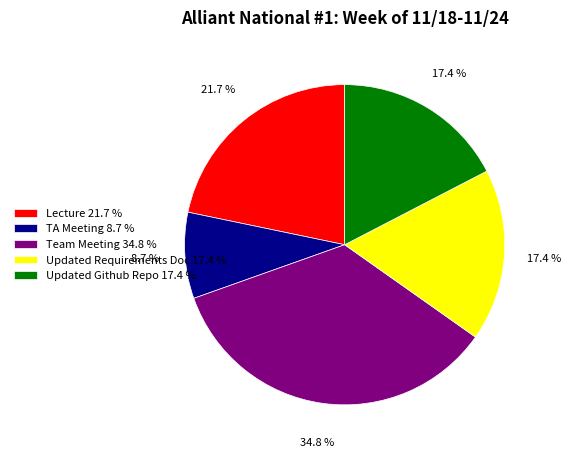

How many slices are in this pie chart?

5